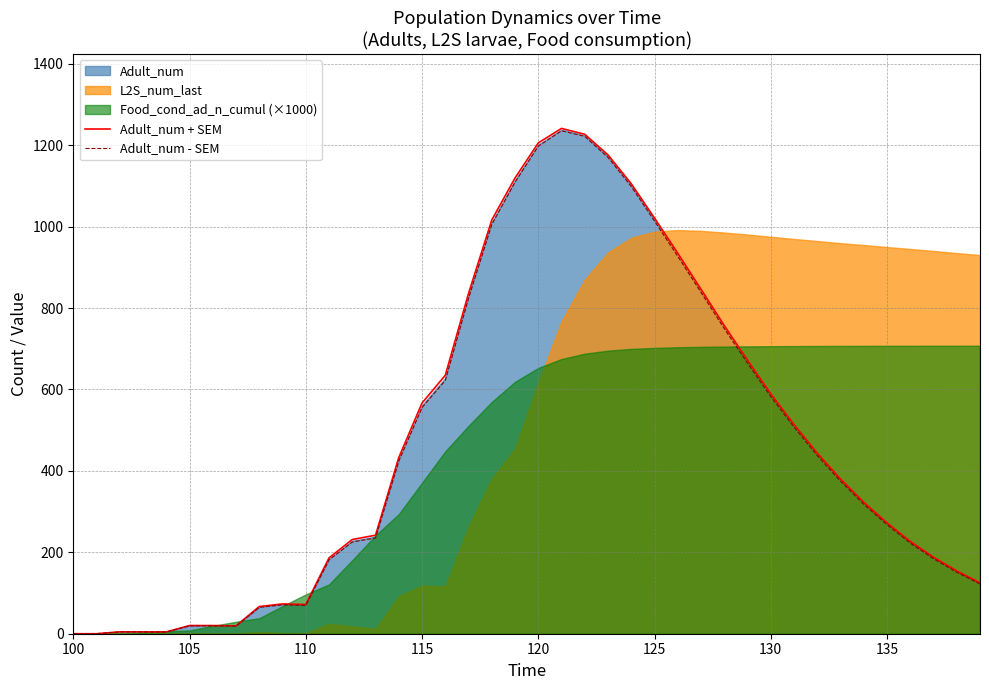

The Adult_num + SEM series shows 774.0 at 100. True or false?

False